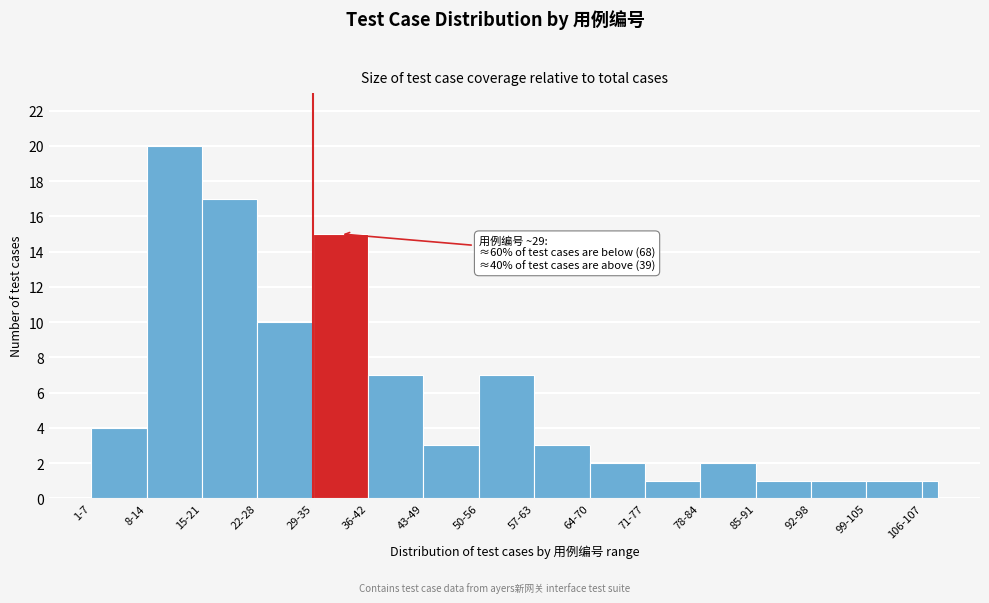

Reading left to right, transcribe all the data shown in this chart.

4	20	17	10	15	7	3	7	3	2	1	2	1	1	1	1